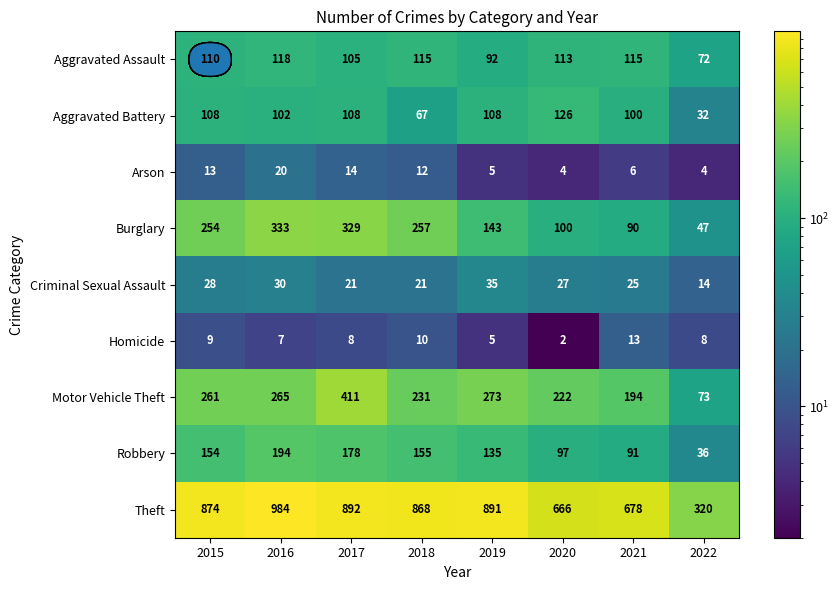

Rank the series at 2020 from lowest to highest value.

Homicide, Arson, Criminal Sexual Assault, Robbery, Burglary, Aggravated Assault, Aggravated Battery, Motor Vehicle Theft, Theft